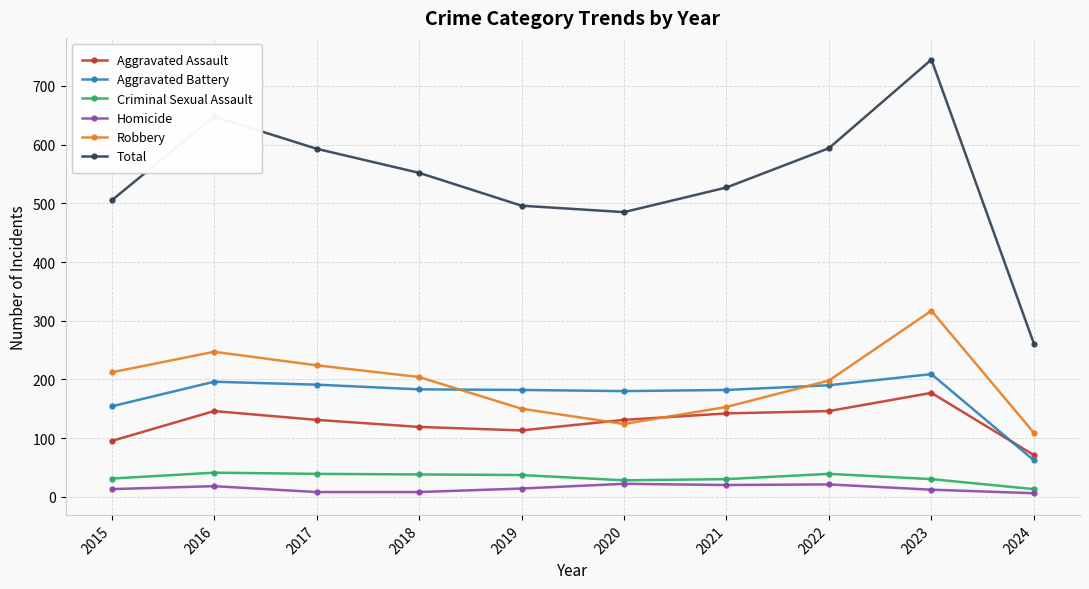

Where is the first local maximum for Robbery?

2016